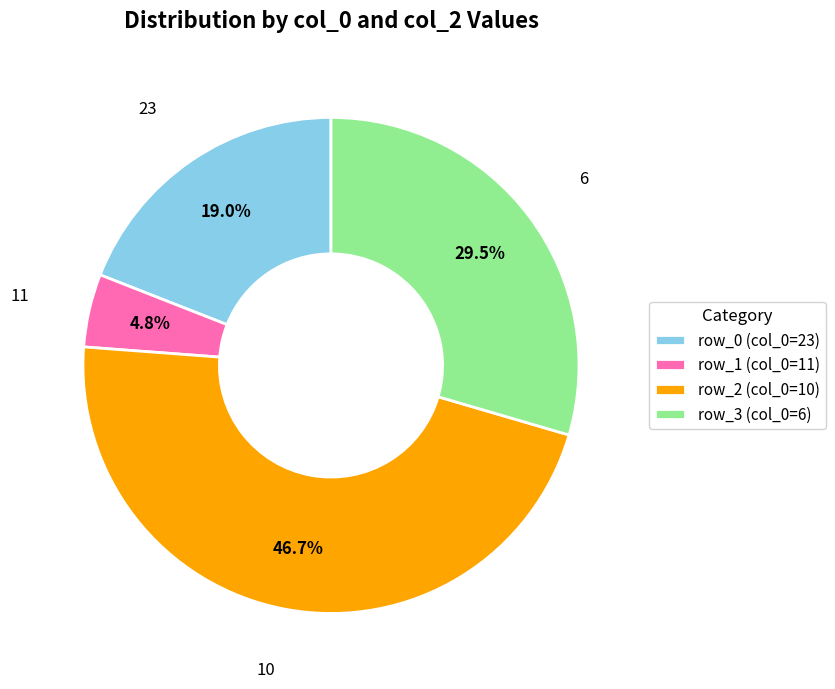

To the nearest percent, what is the difference between the largest and smallest slice percentages?

42%